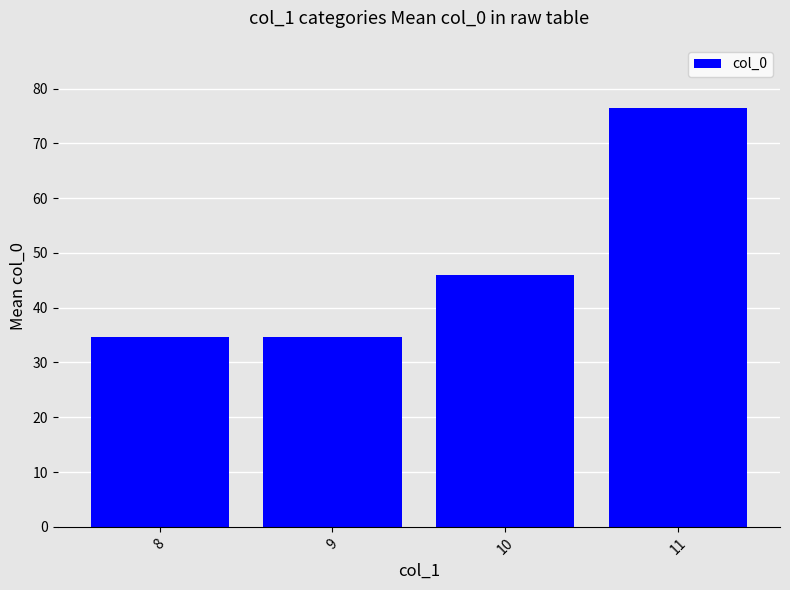

Which category has the highest value across all series?

11